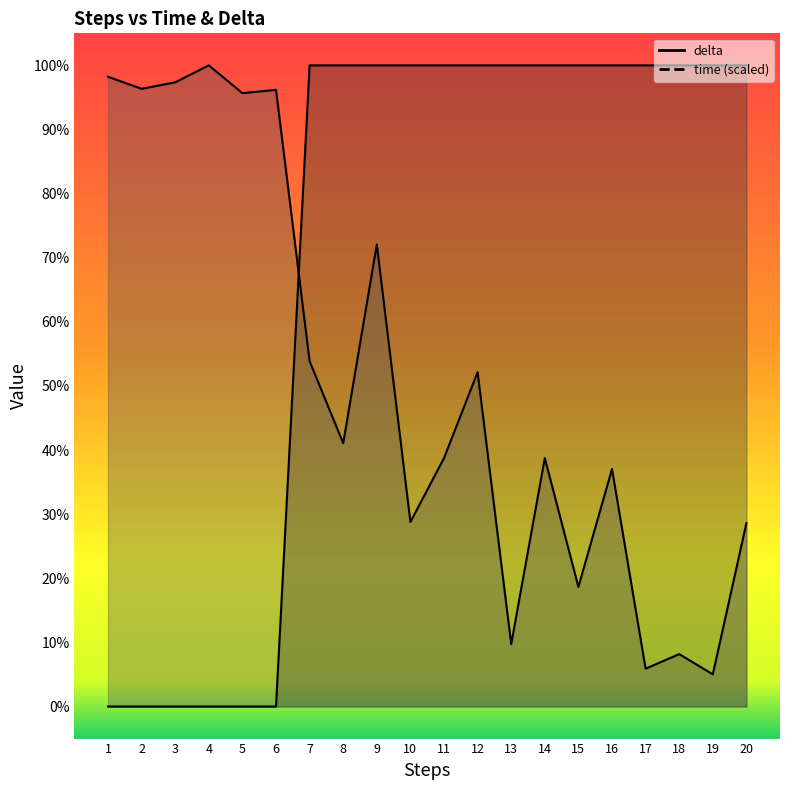

At which label is delta closest to 49?

1